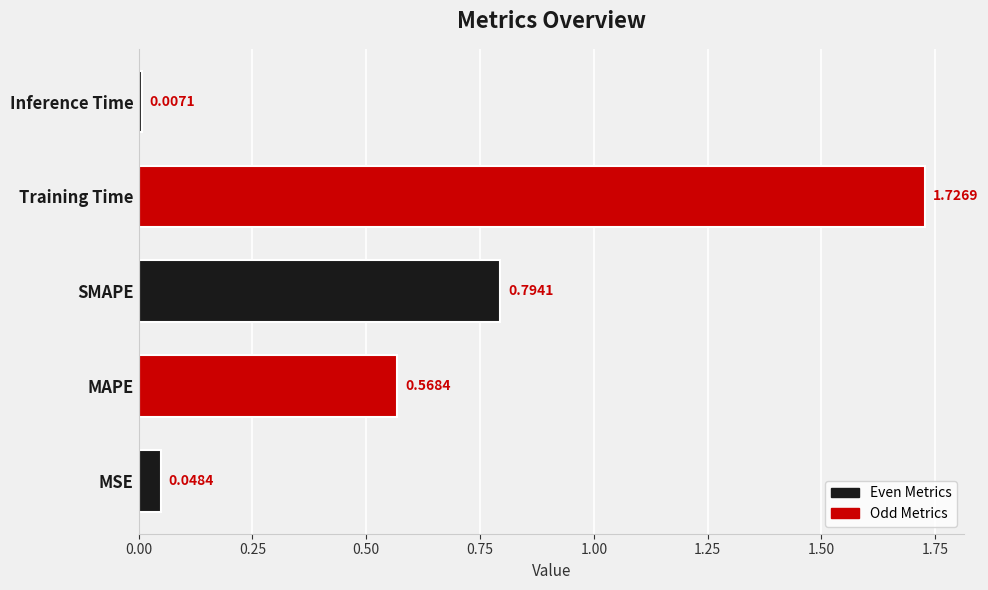

Does the chart contain stacked bars?

No